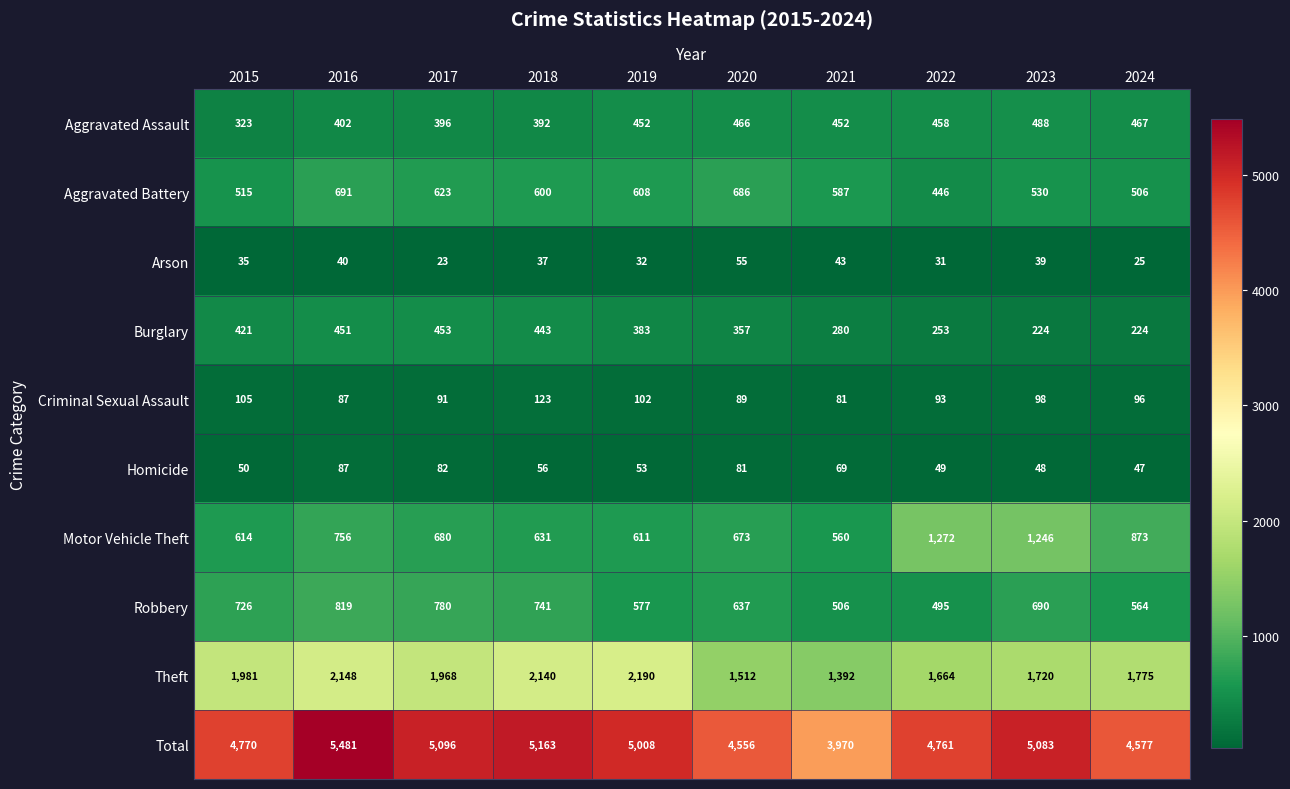

At 2017, list the series in order from smallest to largest.

Arson, Homicide, Criminal Sexual Assault, Aggravated Assault, Burglary, Aggravated Battery, Motor Vehicle Theft, Robbery, Theft, Total